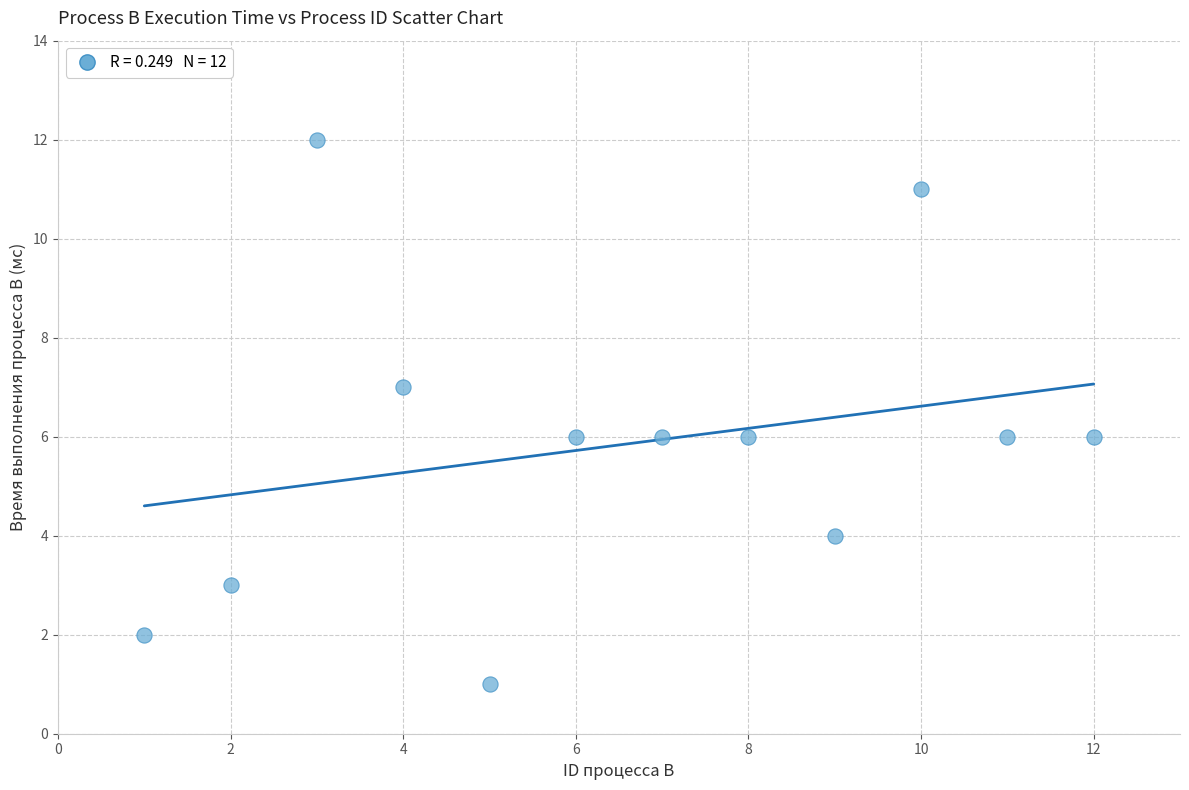

What is the average Y value?

6